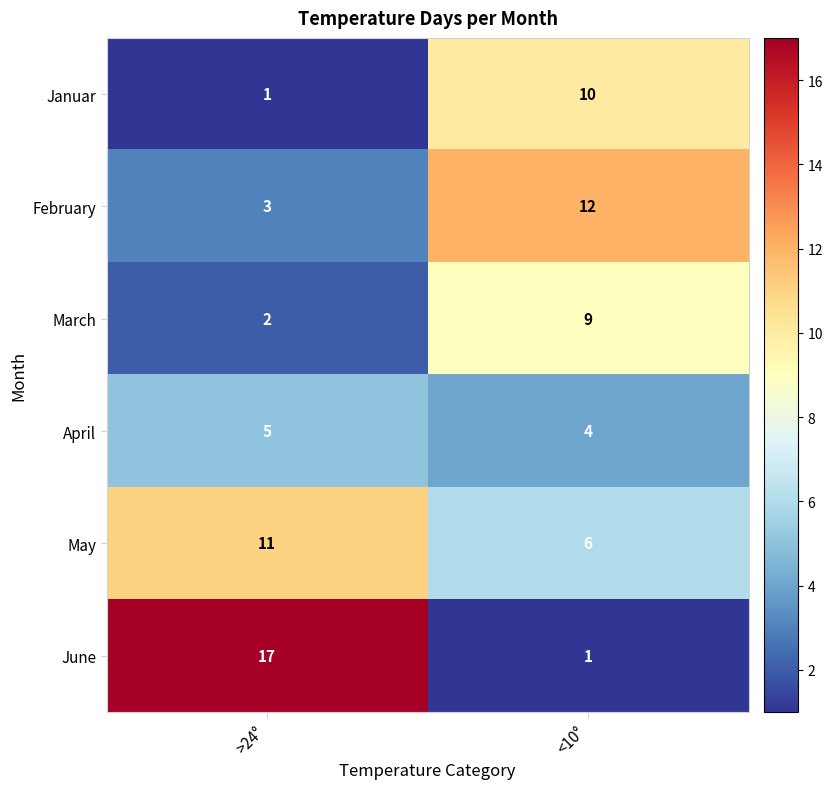

At how many categories does at least one series exceed 7?

2